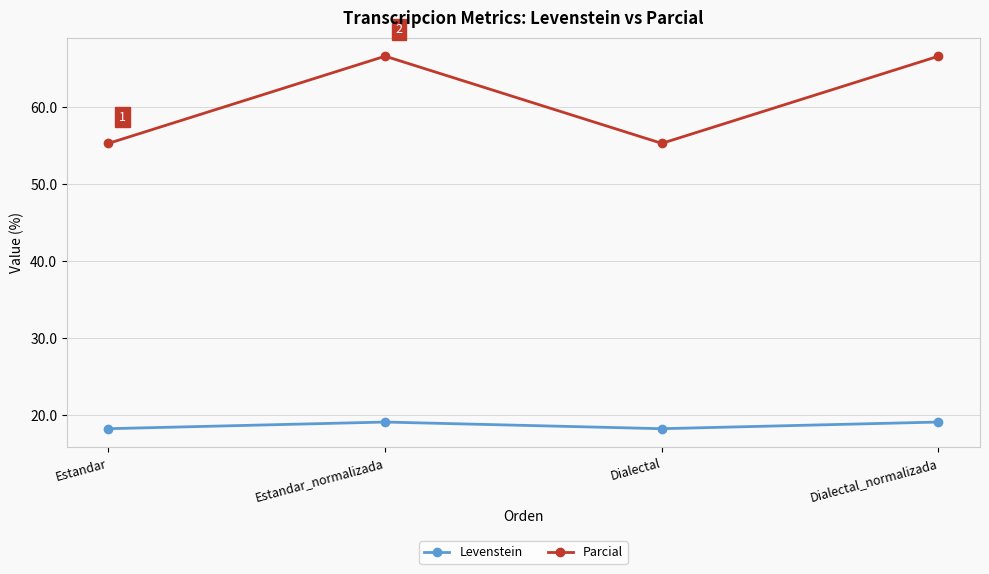

How many values in the Levenstein series are below 19?

2